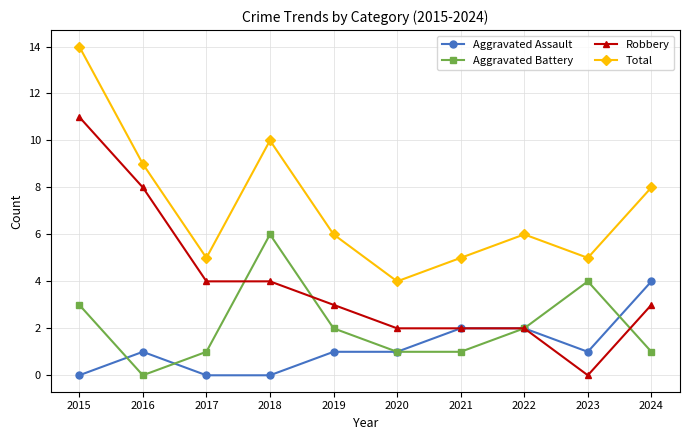

True or false: Total and Aggravated Battery cross at least once.

False